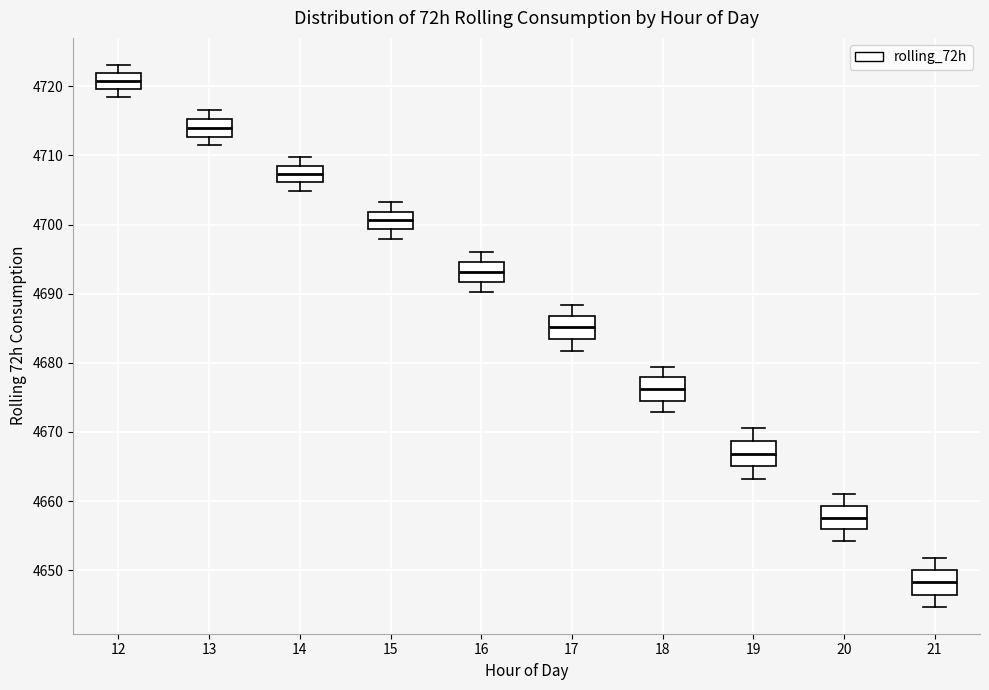

Reading left to right, read every box against the y-axis: the position of its median line, the range the box covers, and the ends of its whiskers. The values are not printed on the chart, so give them approximately, as read against the axis.

12: median 4721, box 4720 to 4722, whiskers 4718 to 4723
13: median 4714, box 4713 to 4715, whiskers 4711 to 4717
14: median 4707, box 4706 to 4709, whiskers 4705 to 4710
15: median 4701, box 4699 to 4702, whiskers 4698 to 4703
16: median 4693, box 4692 to 4695, whiskers 4690 to 4696
17: median 4685, box 4683 to 4687, whiskers 4682 to 4688
18: median 4676, box 4674 to 4678, whiskers 4673 to 4679
19: median 4667, box 4665 to 4669, whiskers 4663 to 4671
20: median 4658, box 4656 to 4659, whiskers 4654 to 4661
21: median 4648, box 4646 to 4650, whiskers 4645 to 4652